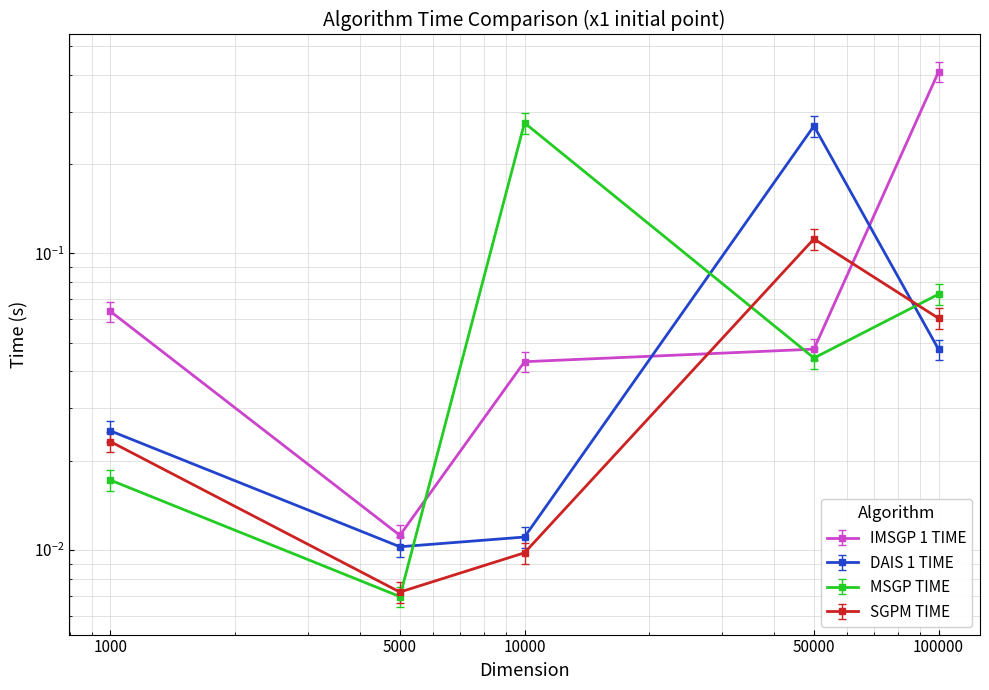

What are all the series names shown in the legend?

IMSGP 1 TIME, DAIS 1 TIME, MSGP TIME, SGPM TIME